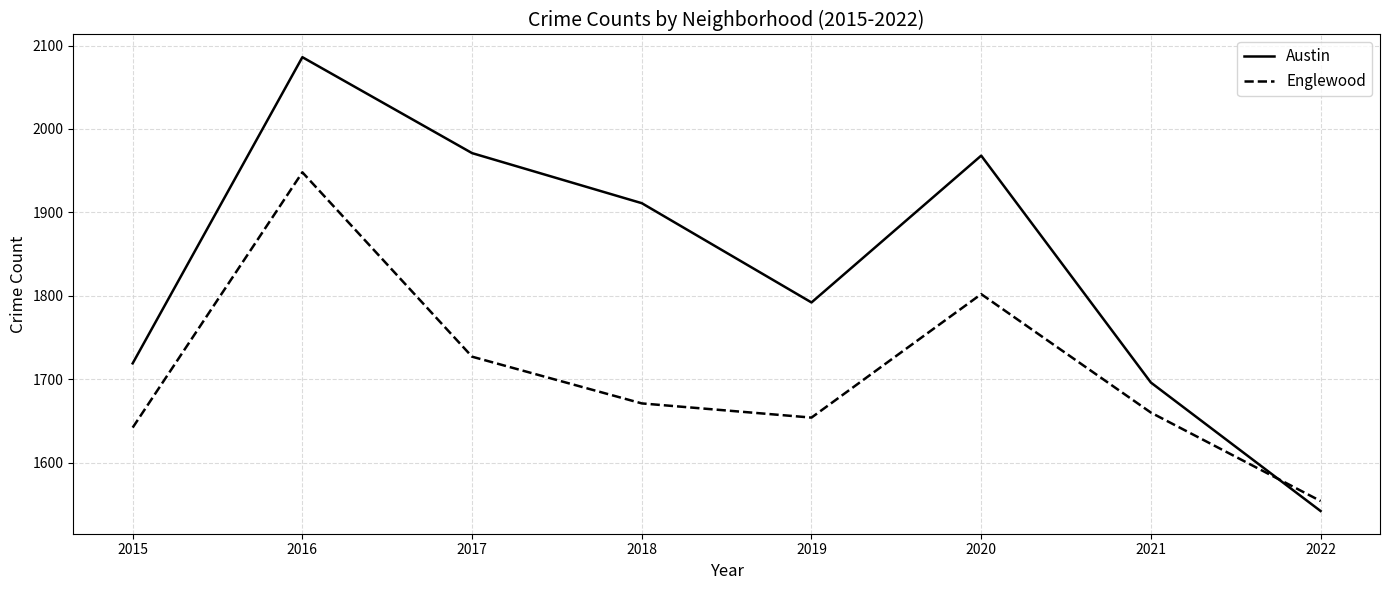

Is this an area chart (filled region under the line)?

No